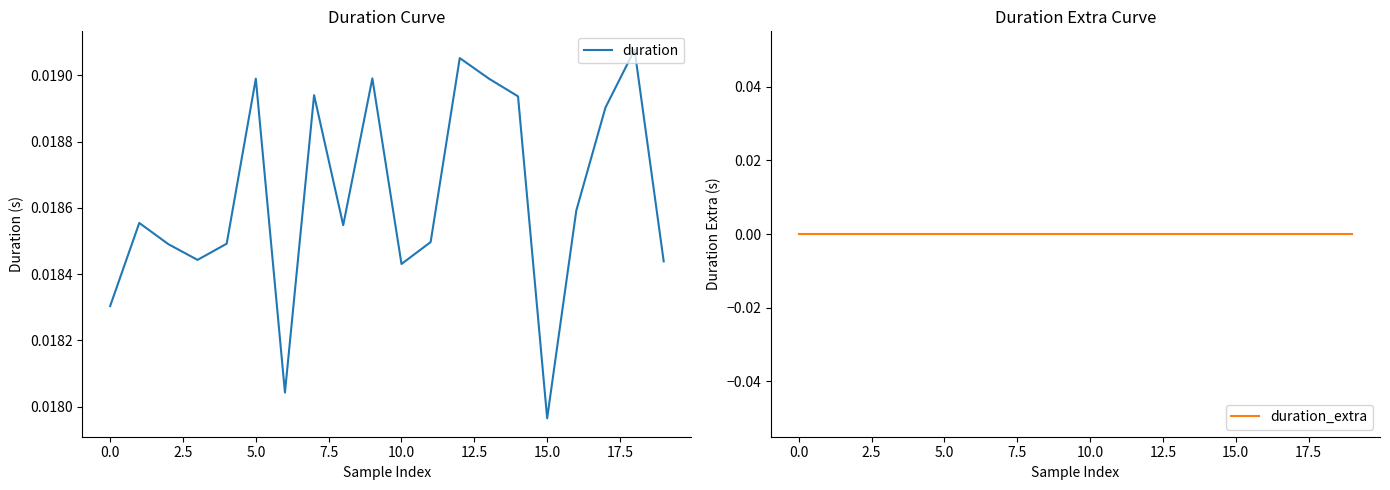

At which label is duration closest to 0?

15.0